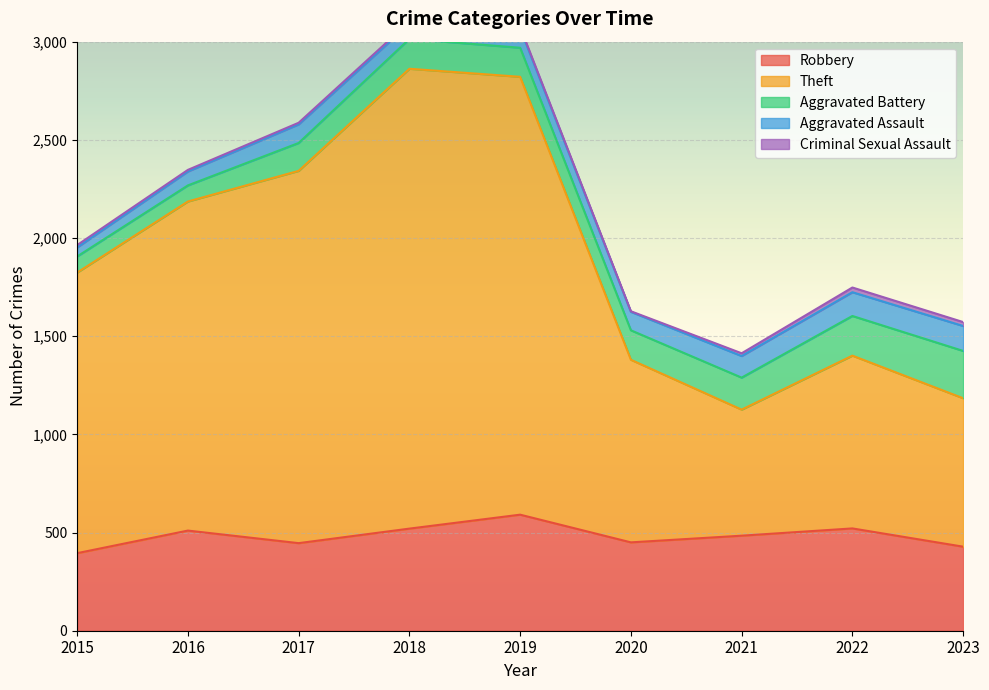

List the labels in order of Aggravated Battery value, smallest first.

2015, 2016, 2017, 2019, 2020, 2018, 2021, 2022, 2023